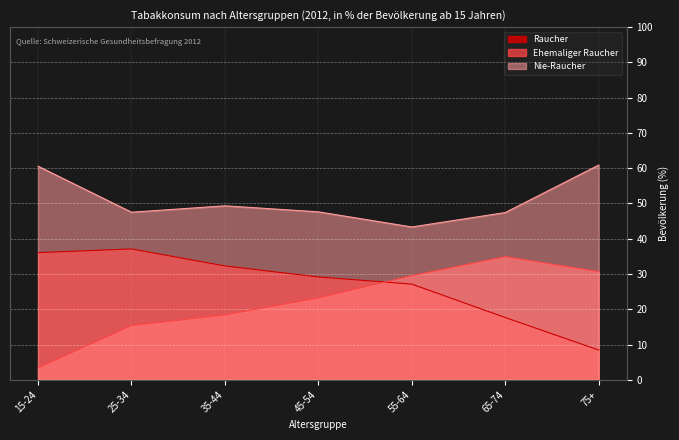

How many interior local peaks does the Nie-Raucher series have?

1